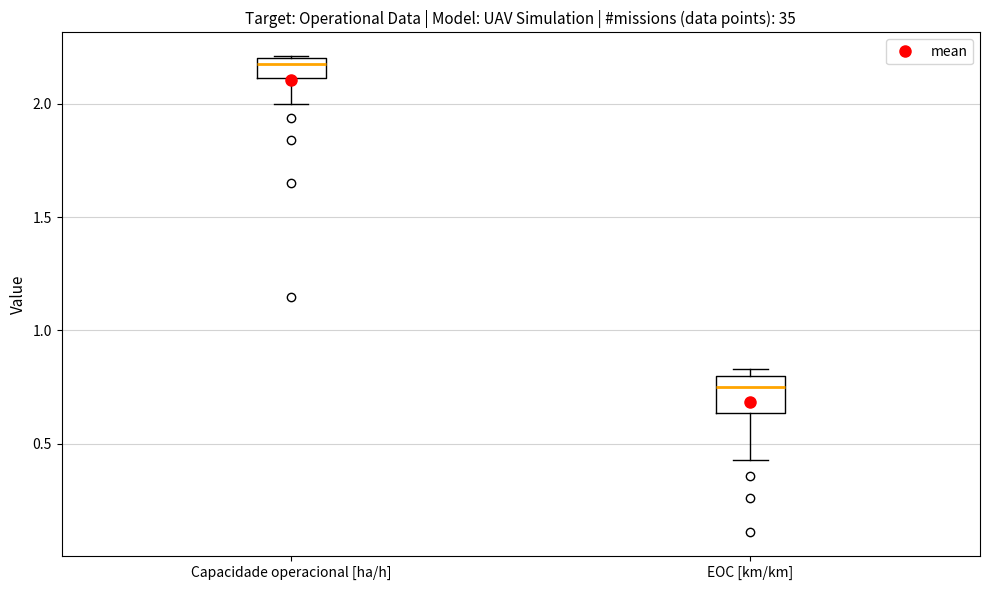

Where is the upper edge of the box for Capacidade operacional [ha/h] on the y-axis? The values are not printed on the chart, so give them approximately, as read against the axis.

2.20